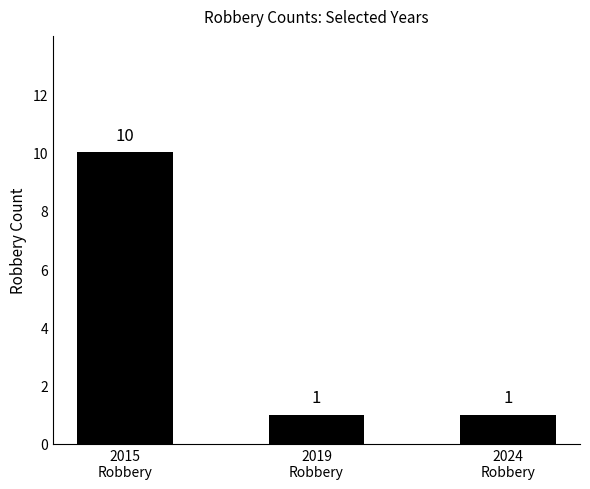

How many values are between 1 and 10?

3